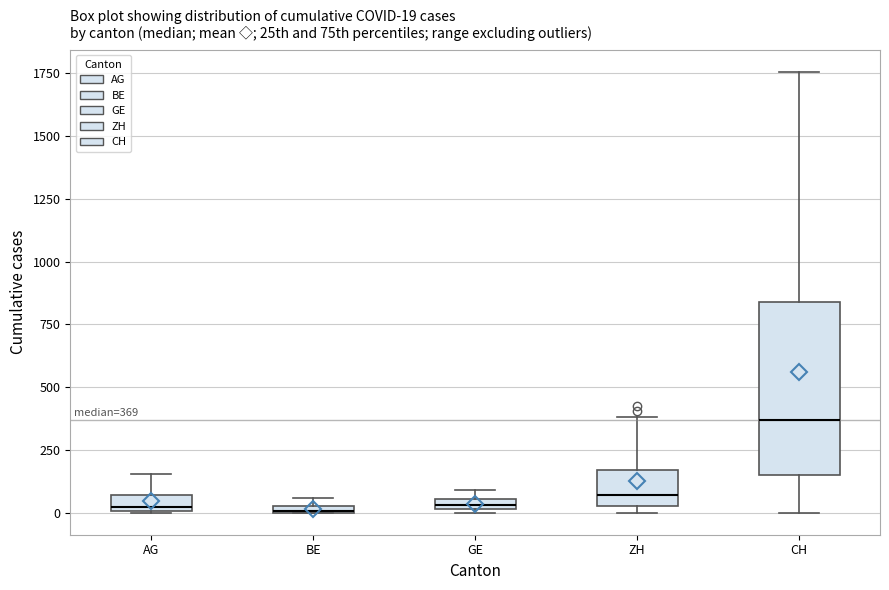

Which box is the tallest, from its lower edge to its upper edge?

CH